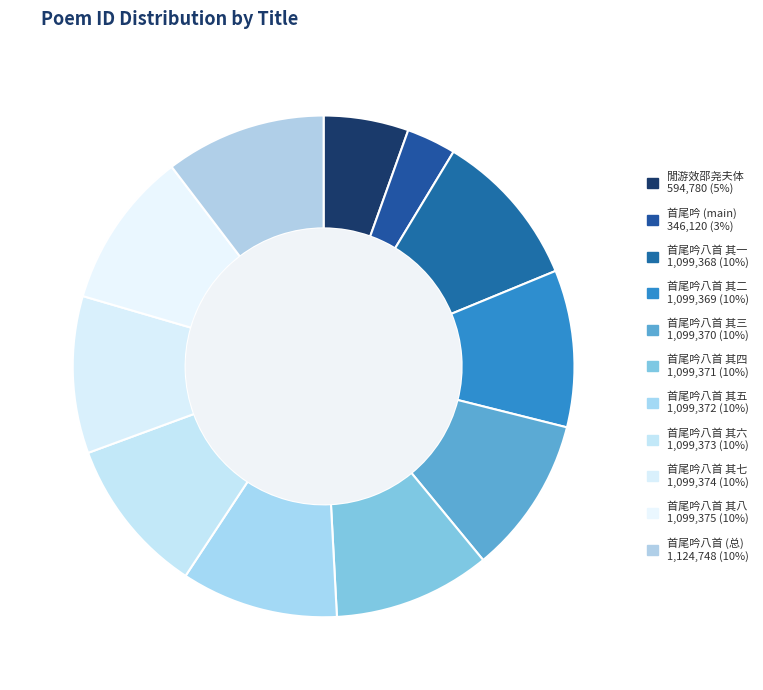

Count the number of slices in the pie.

11